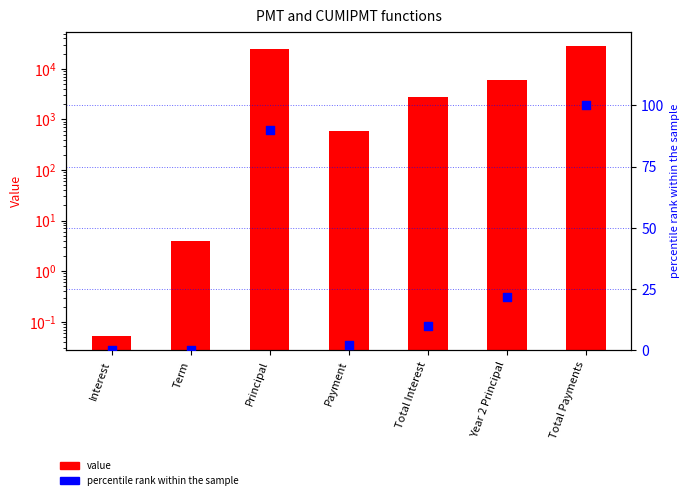

What is the total value across all series at Total Interest?

2781.2